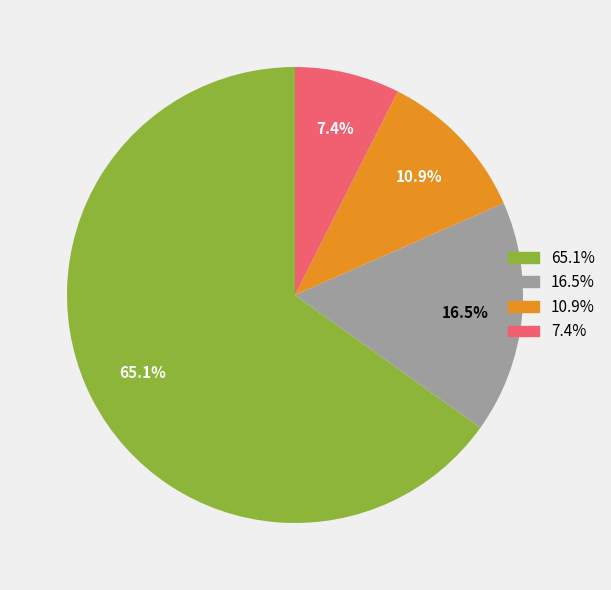

Is there any slice that represents more than half of the pie?

Yes